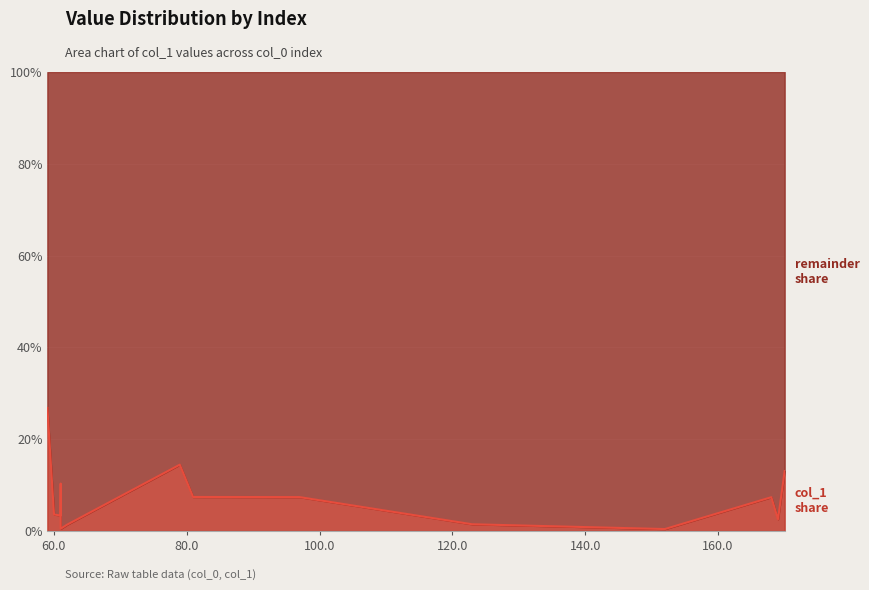

True or false: there are more than 1 points higher than both neighbors.

True